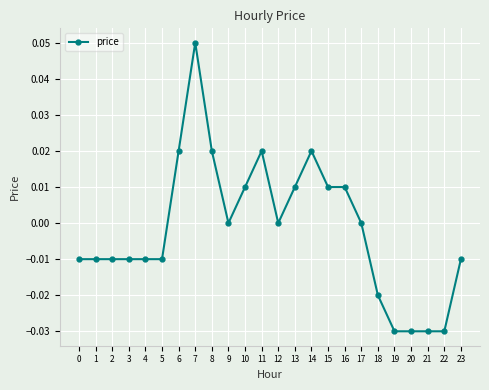

Which label corresponds to the largest value in the chart?

7